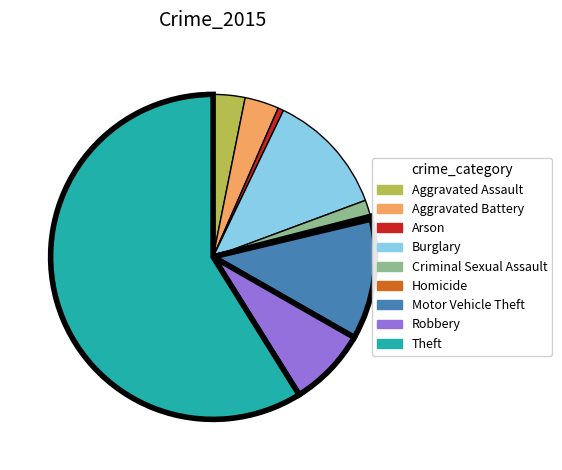

Between Aggravated Battery and Homicide, which is larger?

Aggravated Battery